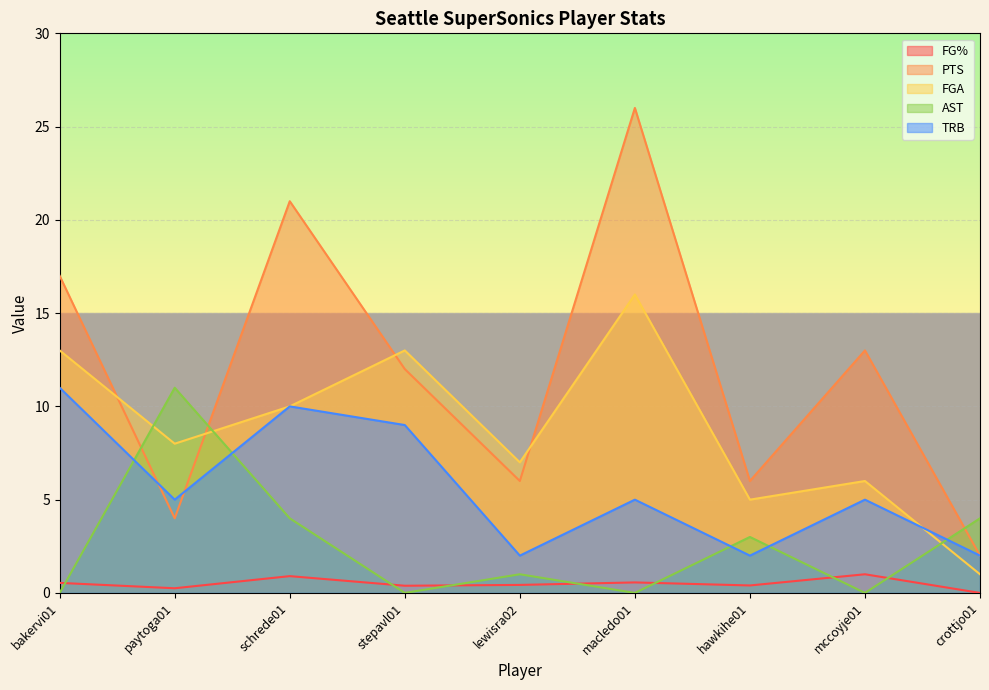

What is the sum of the FG% values at schrede01 and bakervi01?

1.4